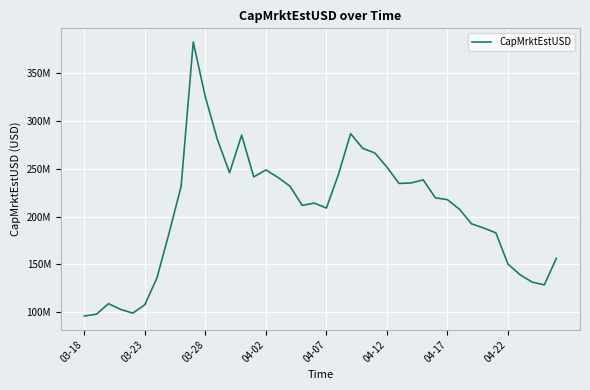

What is the difference between the second highest and minimum values?

229292808.1